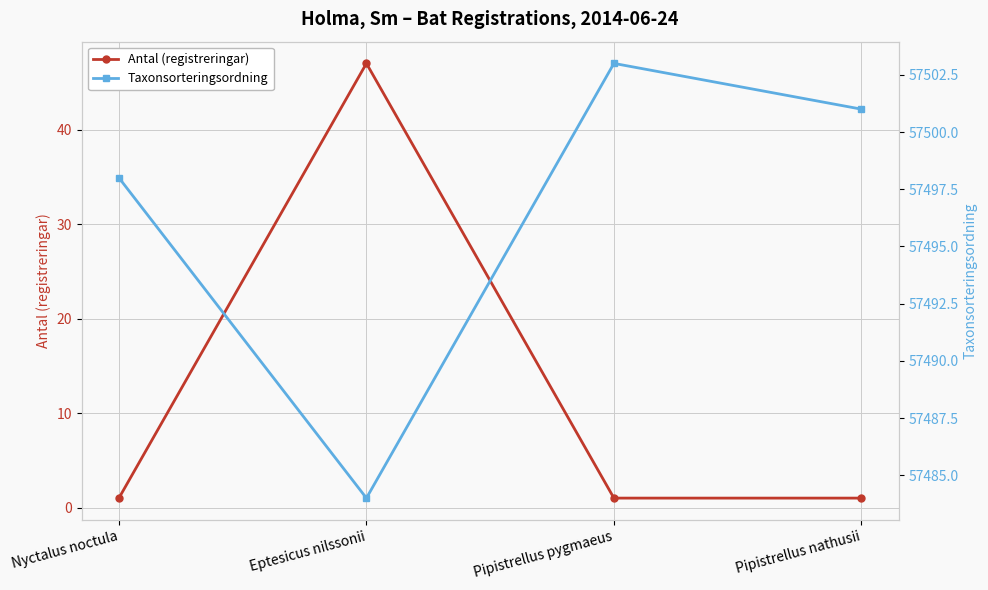

True or false: Taxonsorteringsordning has a value of 13463 at Eptesicus nilssonii.

False